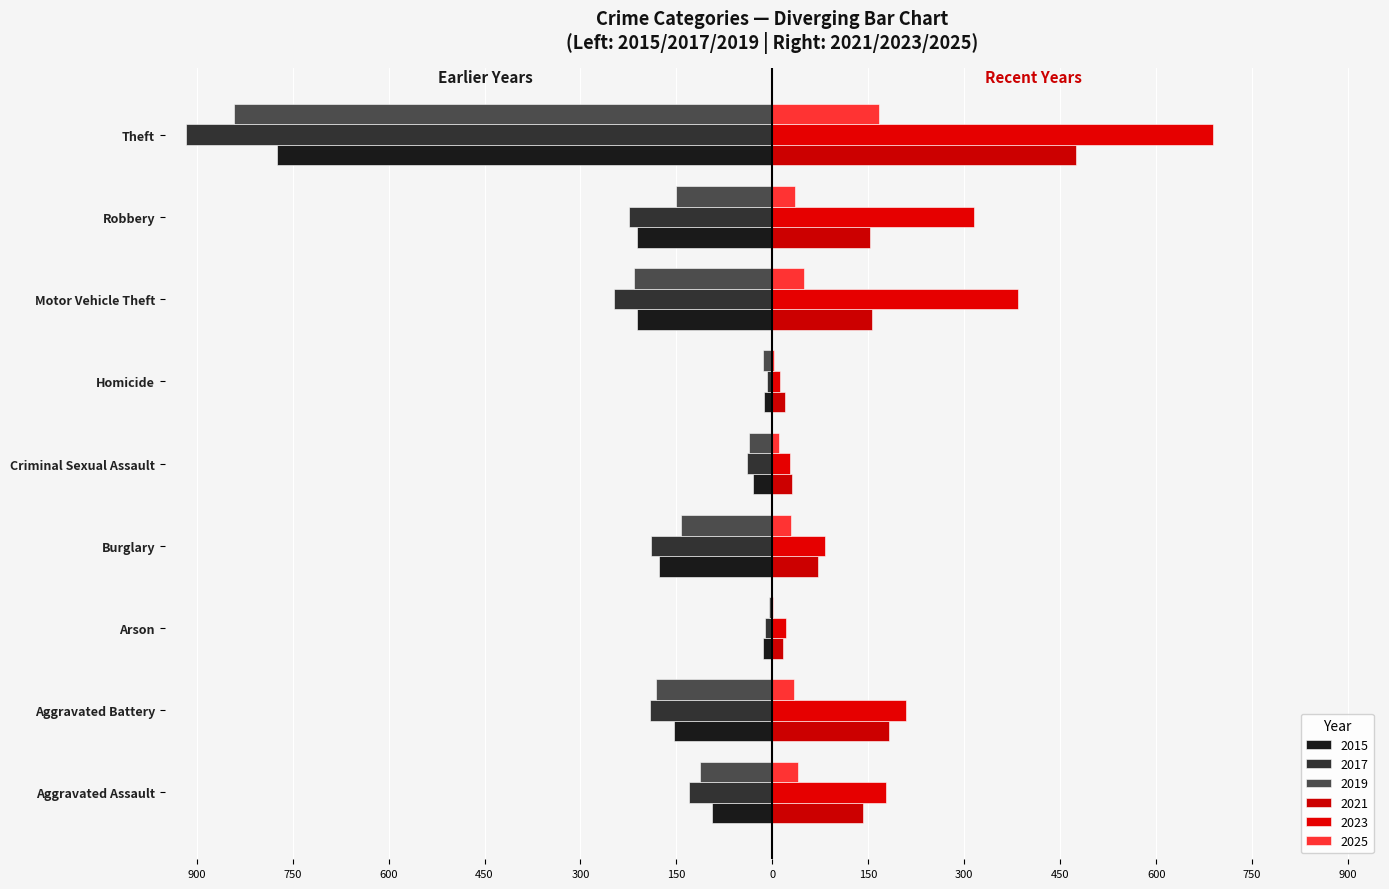

What is the difference between the 2015 values at Aggravated Assault and Robbery?

117